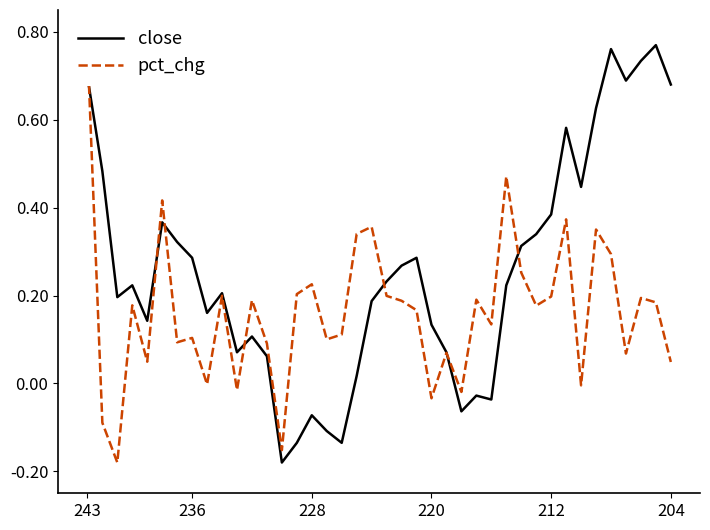

How many lines are shown in the chart?

2